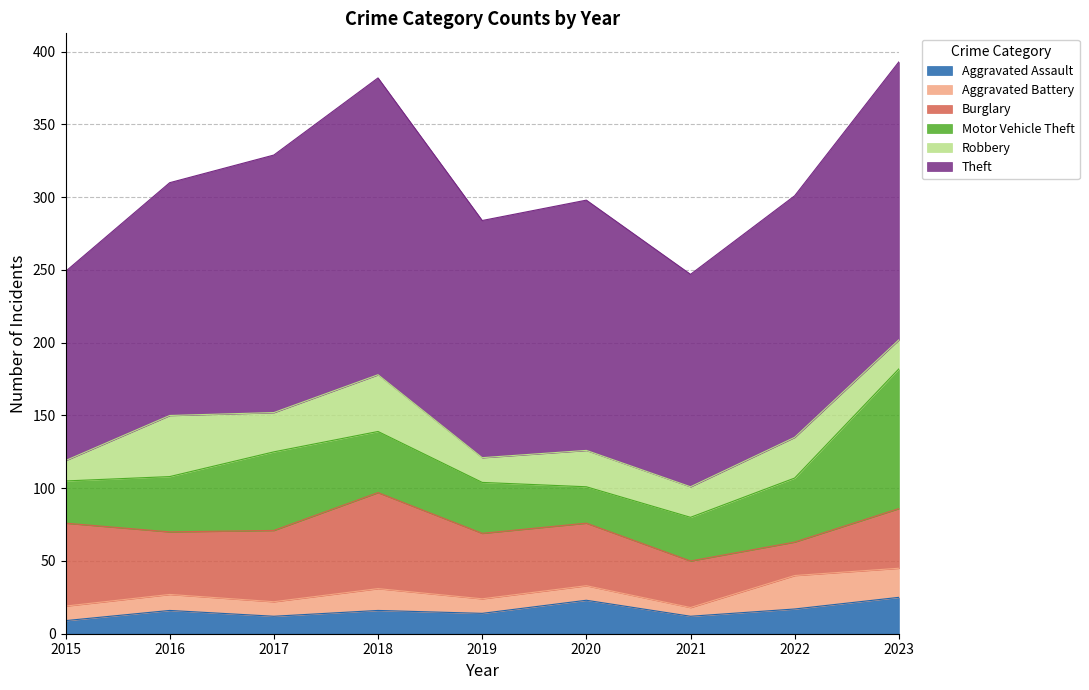

Is the value of Theft at 2015 greater than the value of Robbery at 2018?

Yes